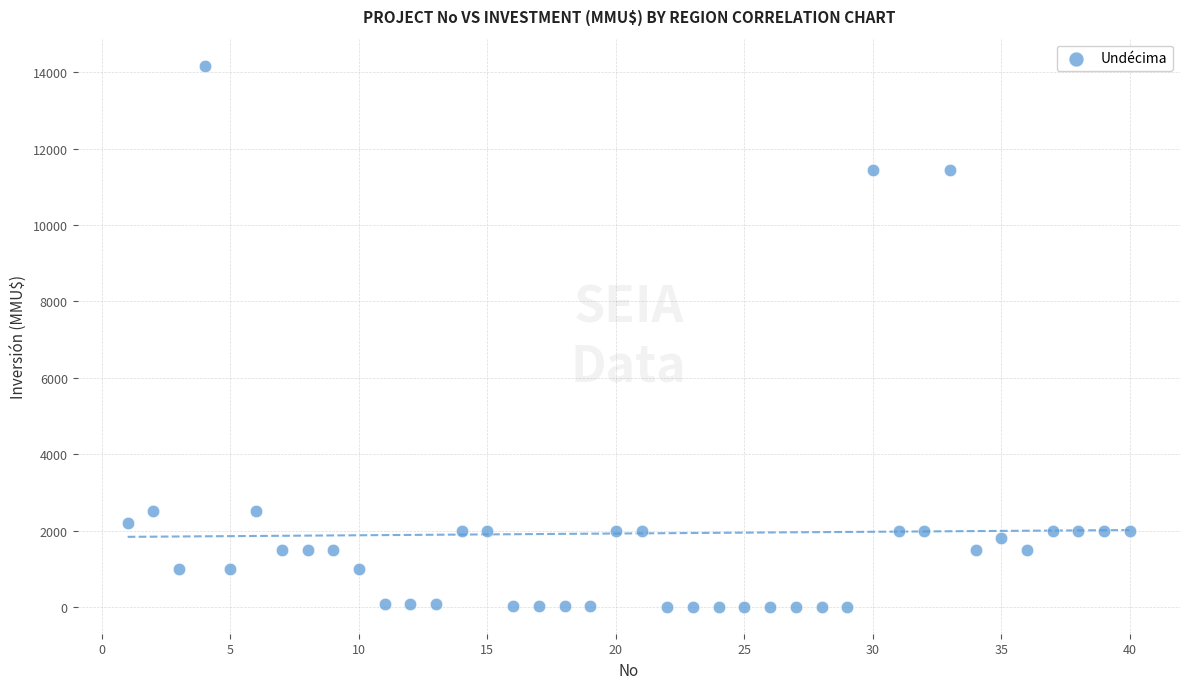

What is the range of X values (max minus min)?

39